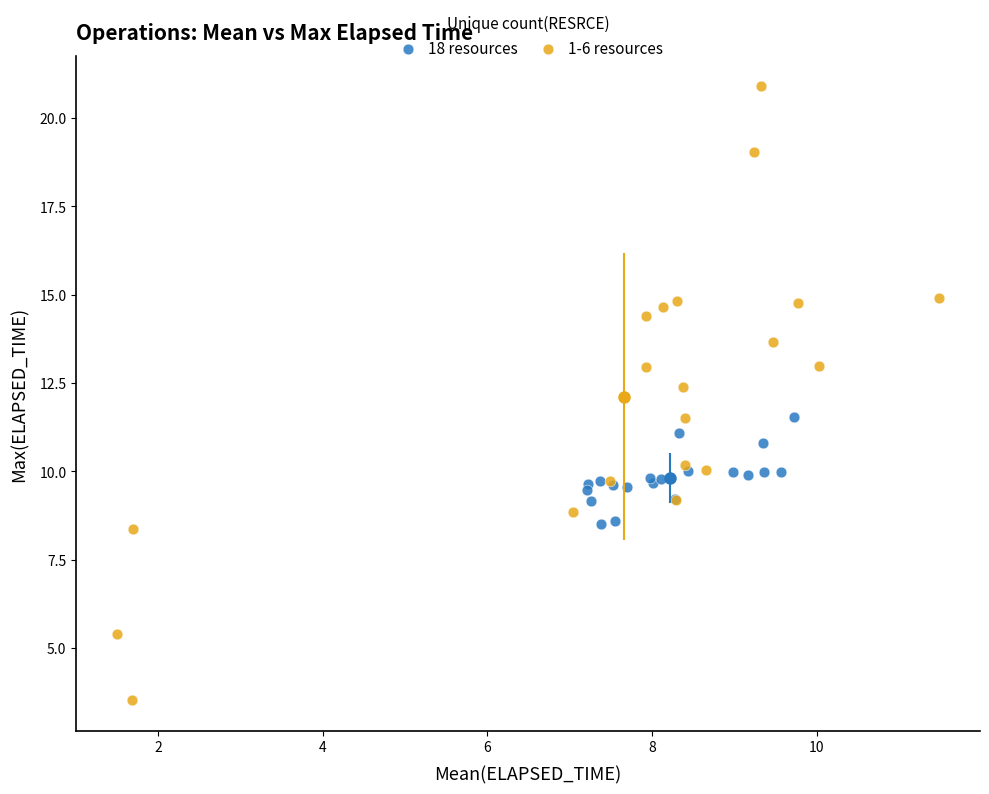

Which series reaches the maximum Y coordinate?

1-6 resources